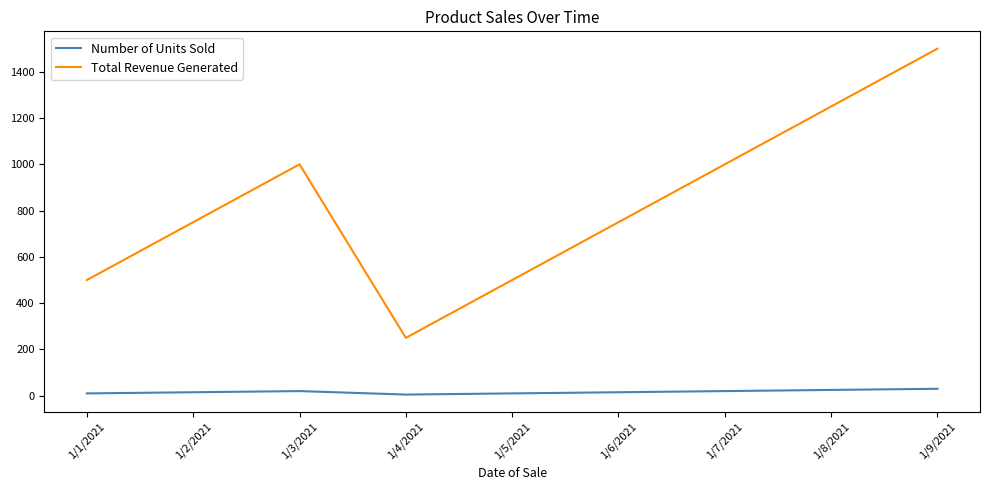

Between 1/1/2021 and 1/7/2021, which series saw the biggest shift?

Total Revenue Generated